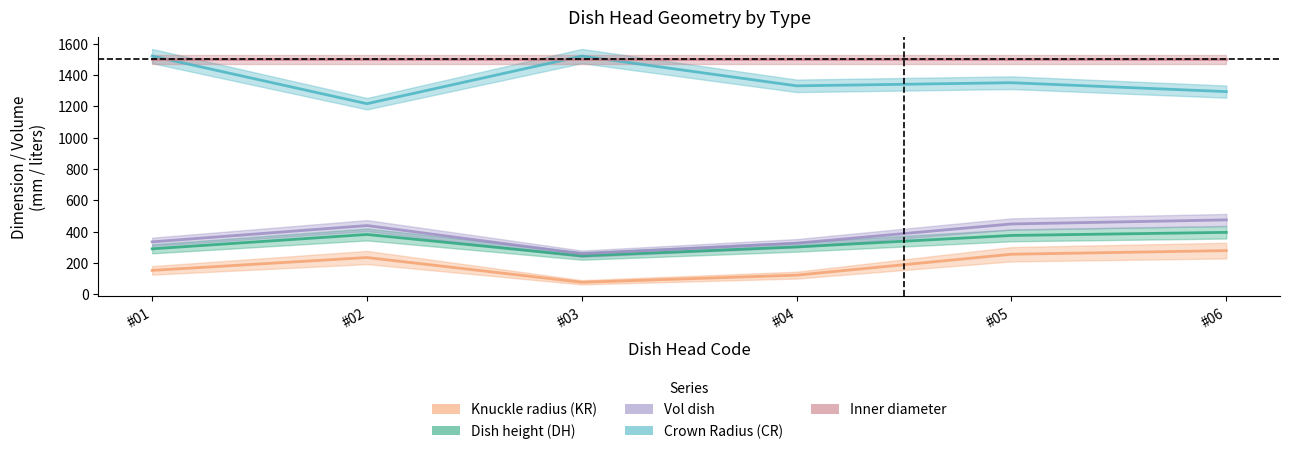

What is the spread (max minus min) of values at #01?

1368.0